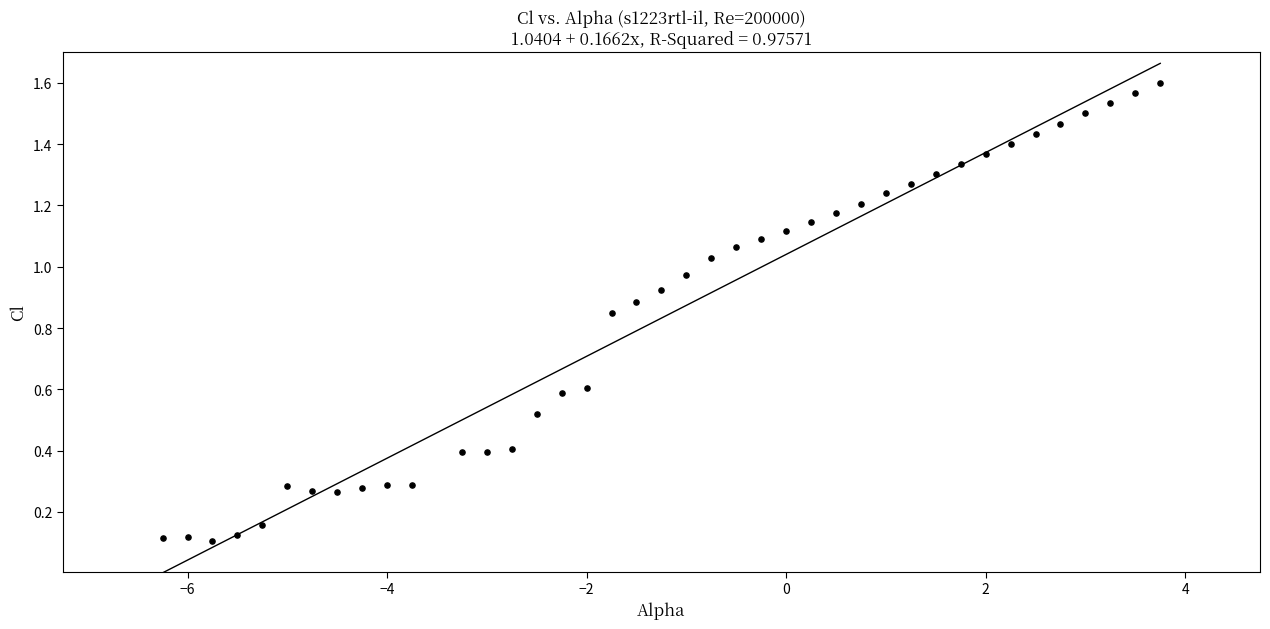

What is the range of X values (max minus min)?

10.0